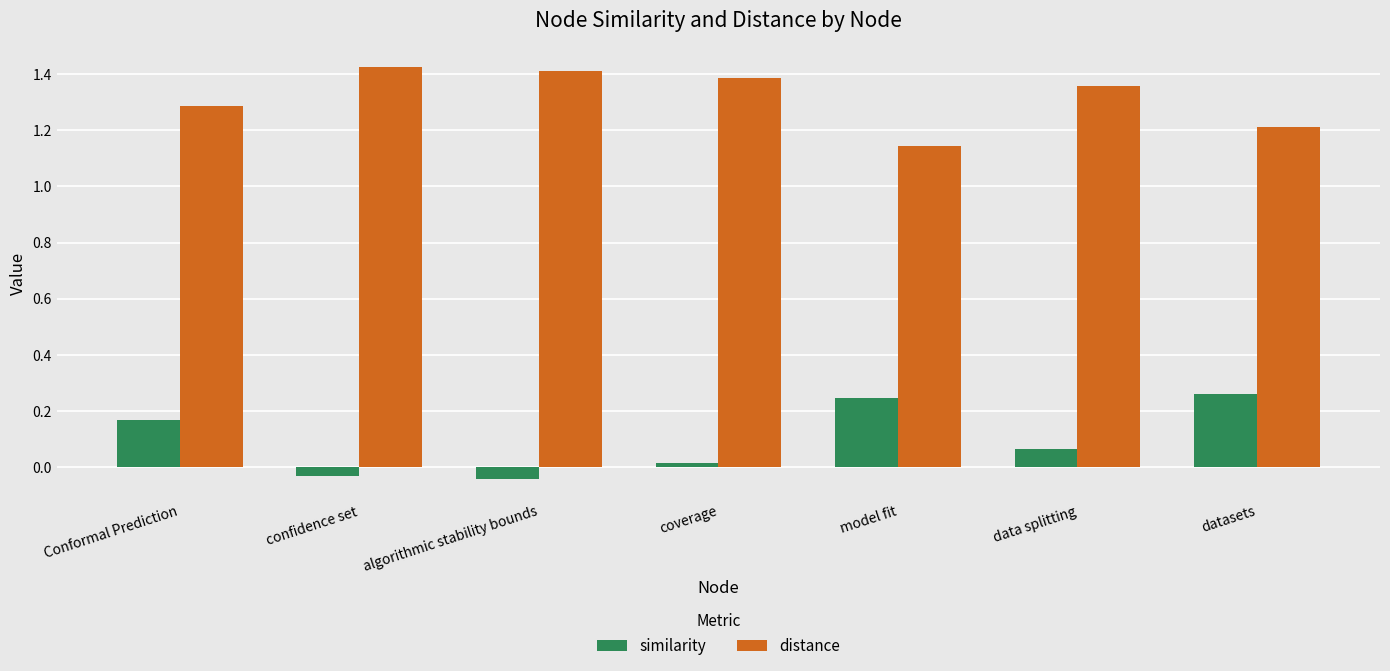

What position from the left is algorithmic stability bounds?

3